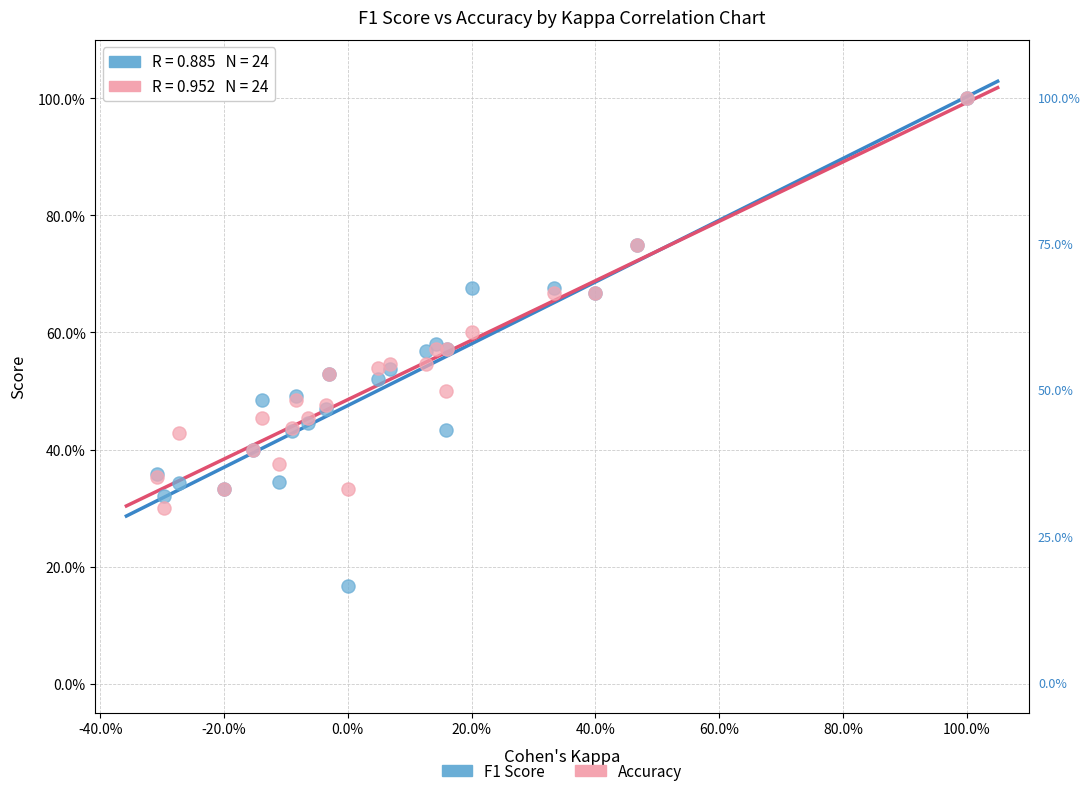

What are all the series names shown in the legend?

F1 Score, Accuracy